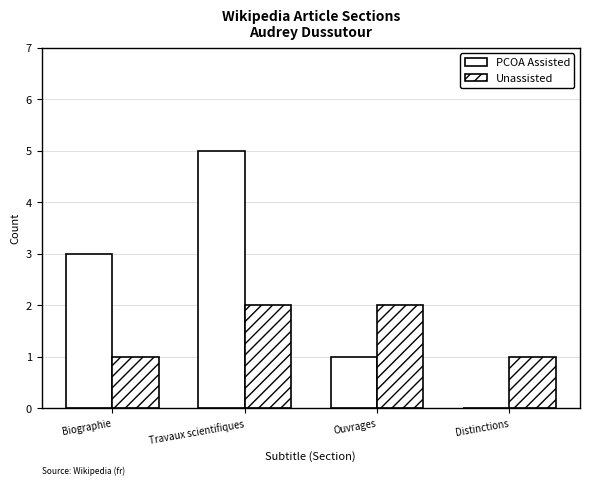

How many data points does each series have?

4